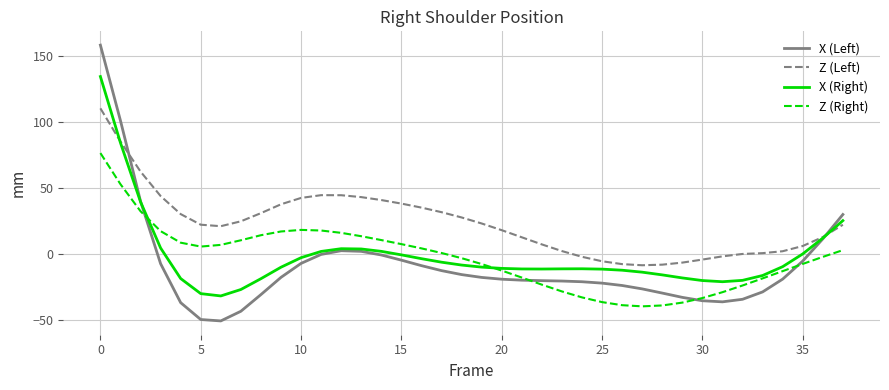

Is this an area chart (filled region under the line)?

No